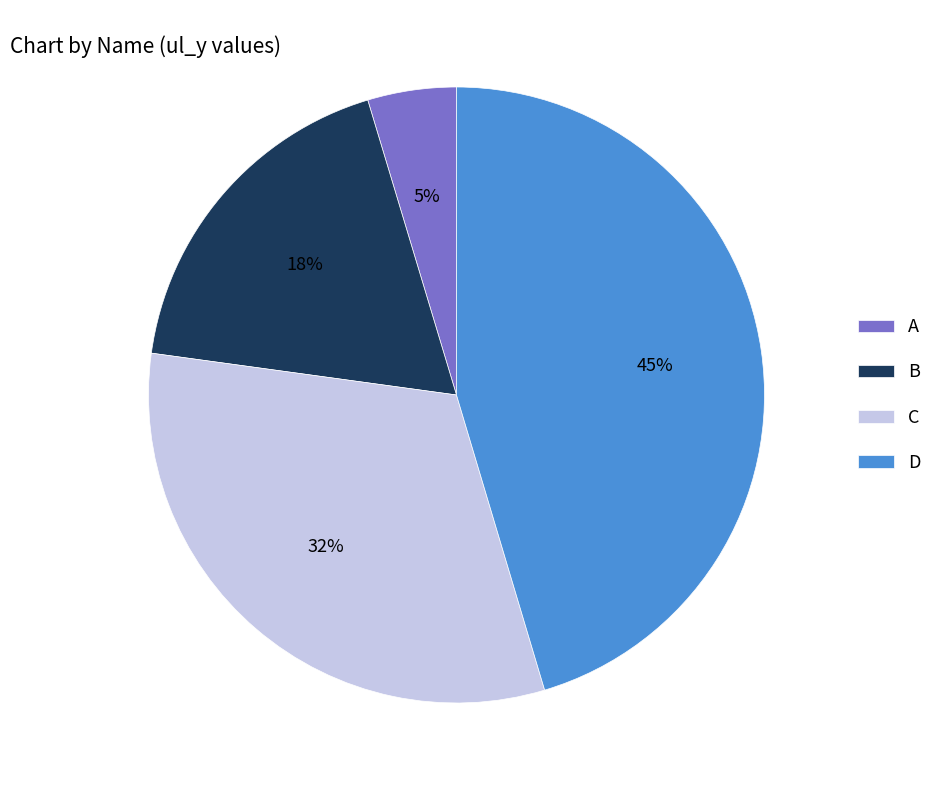

Count the number of slices in the pie.

4